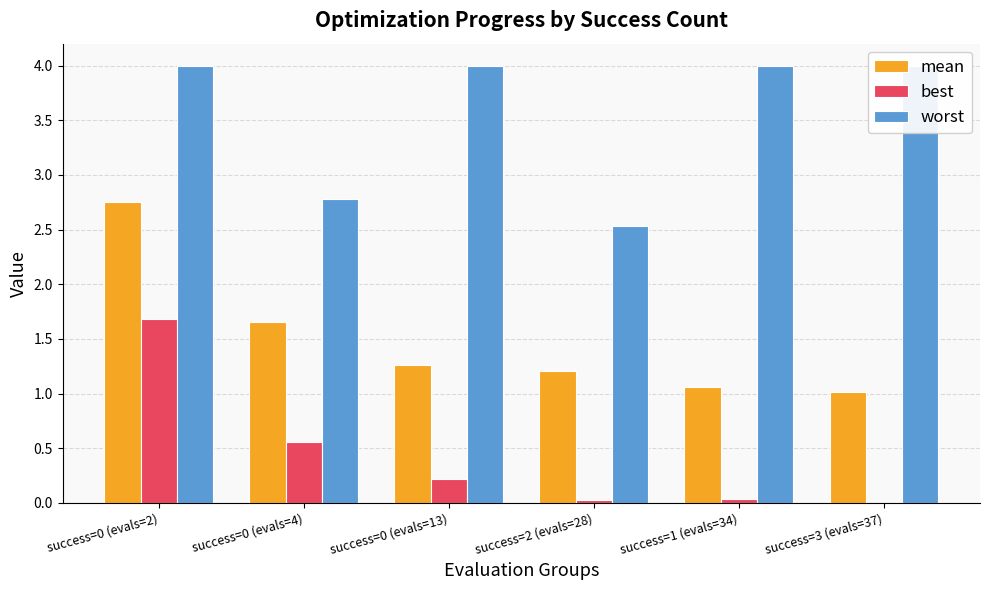

How many groups of bars are there?

6